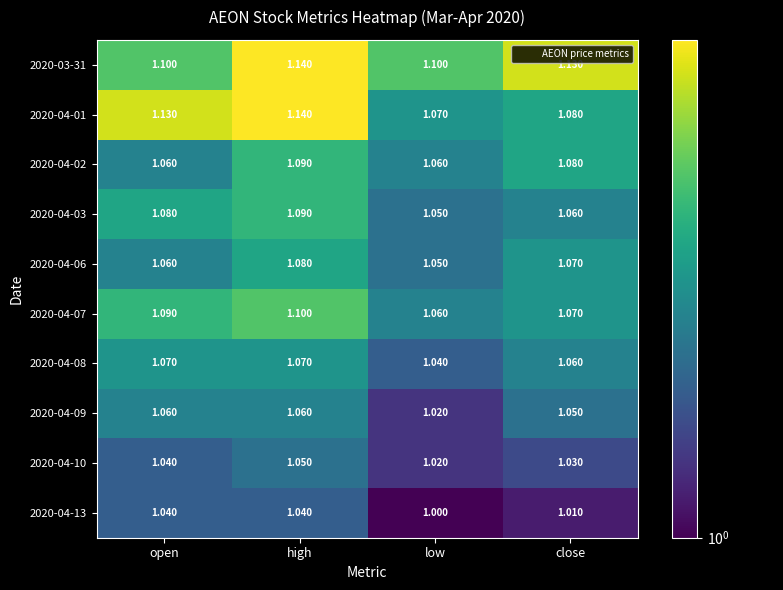

List the labels in order of 2020-04-01 value, smallest first.

low, close, open, high